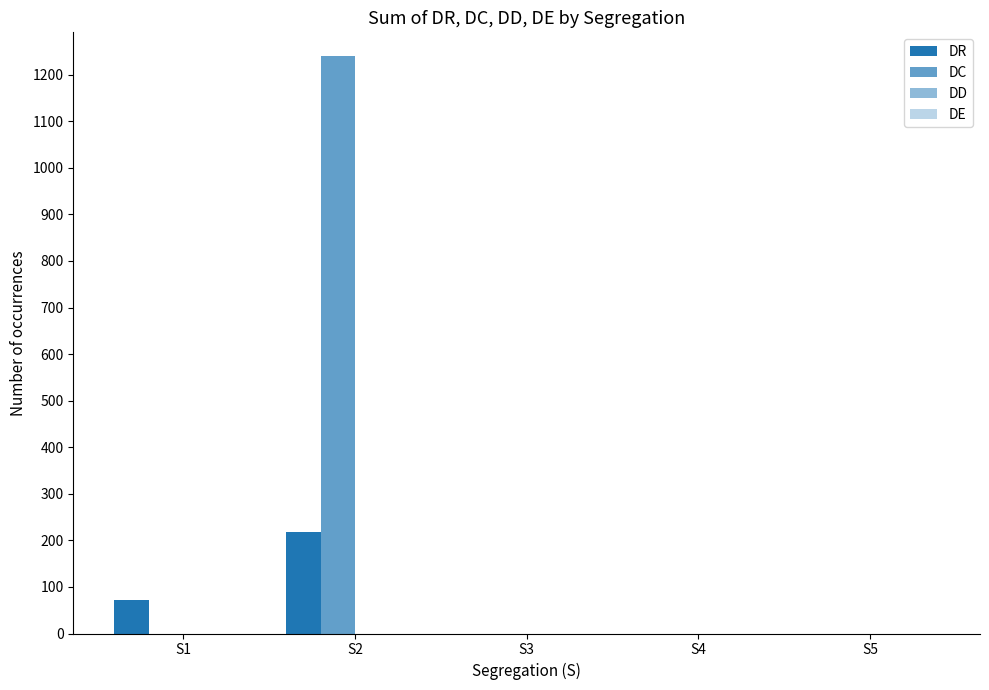

Which label corresponds to the smallest value in the chart?

S3